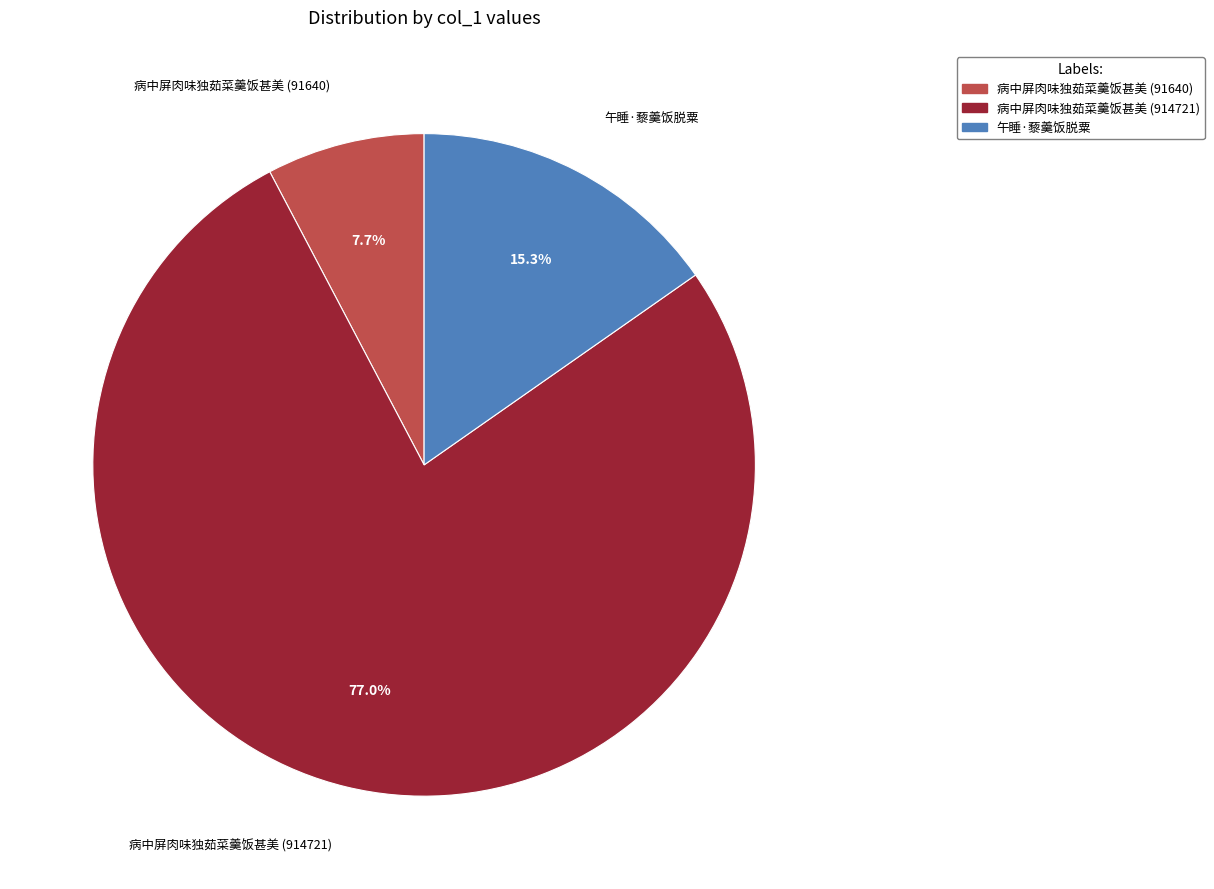

To the nearest percent, what is the difference between the largest and smallest slice percentages?

69%